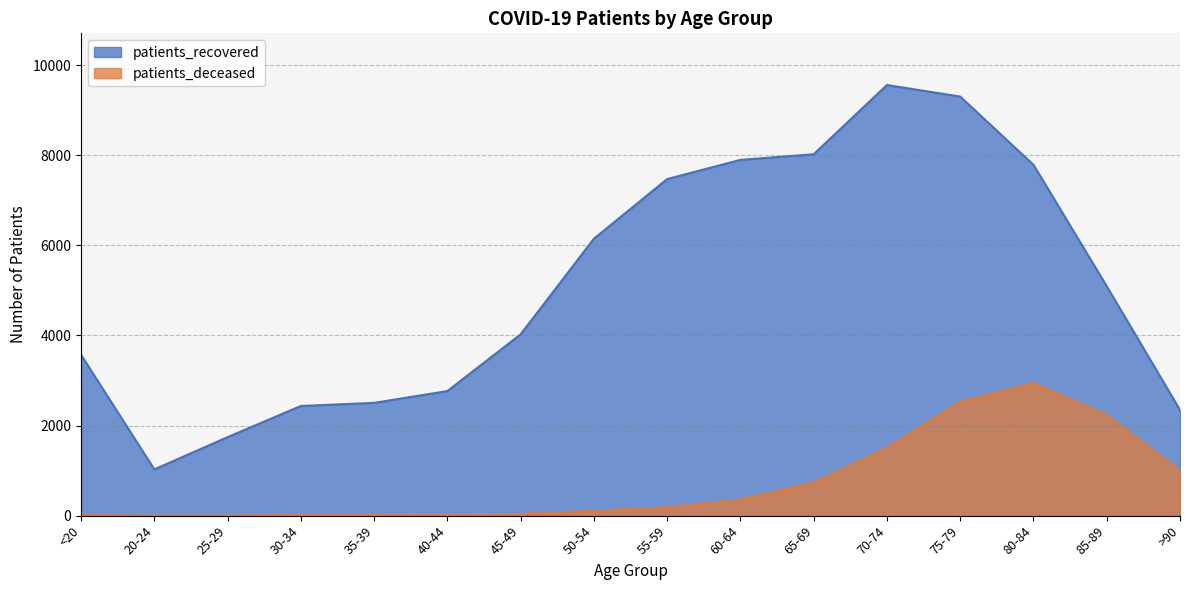

What are all the series names shown in the legend?

patients_recovered, patients_deceased